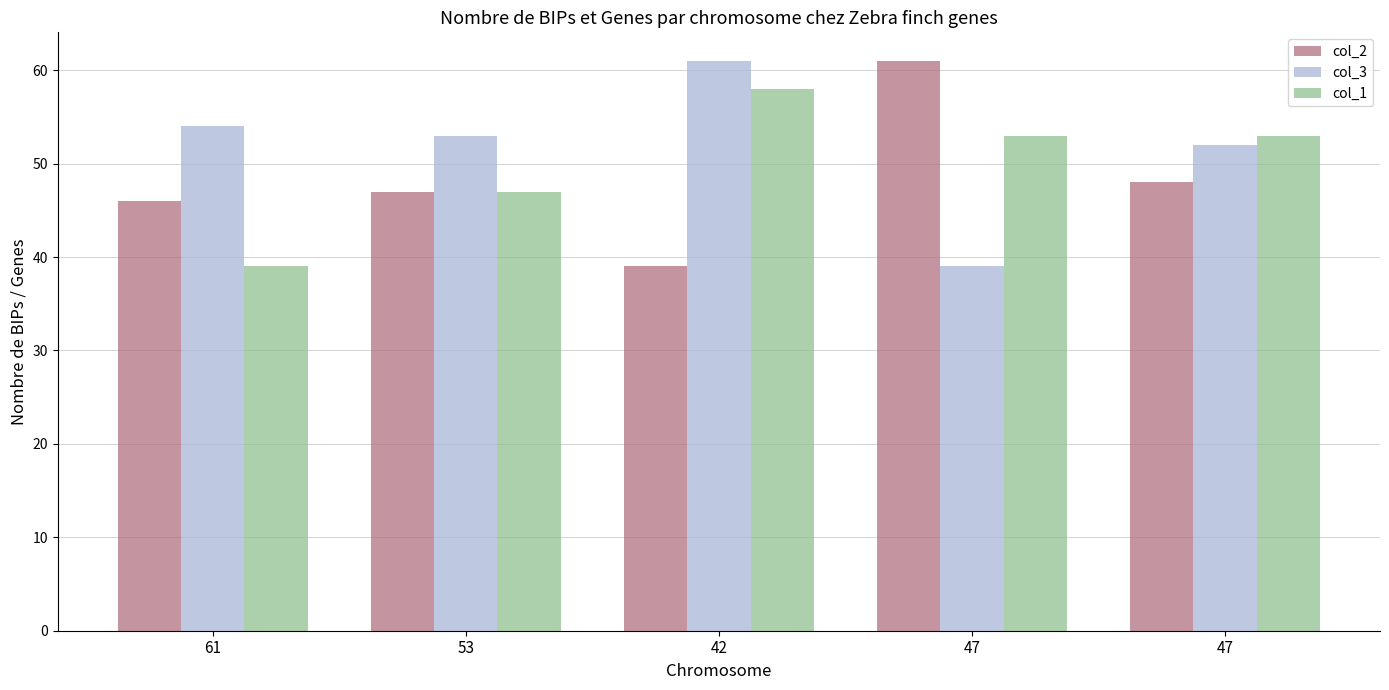

What is the value of the col_2 bar at the 4th from the left?

61